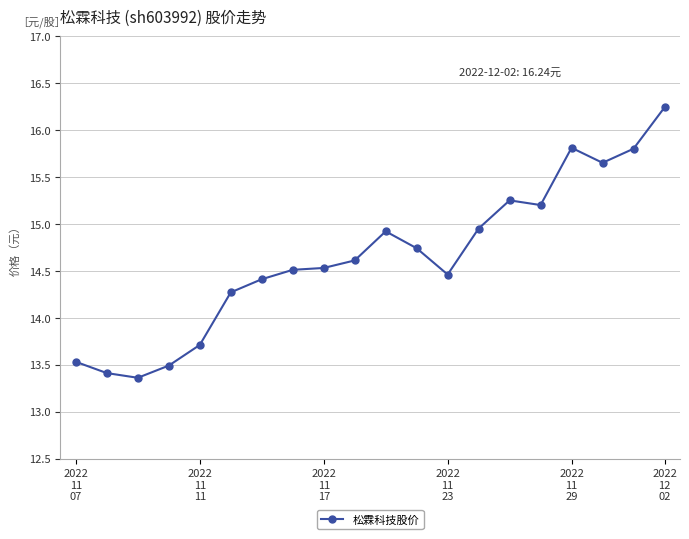

What is the smallest value displayed?

13.4